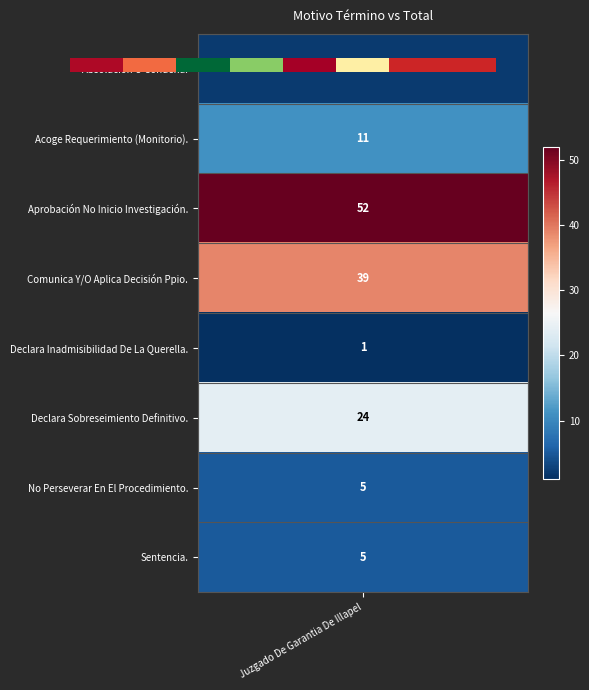

What is the change in value from 3 to 7?

-34